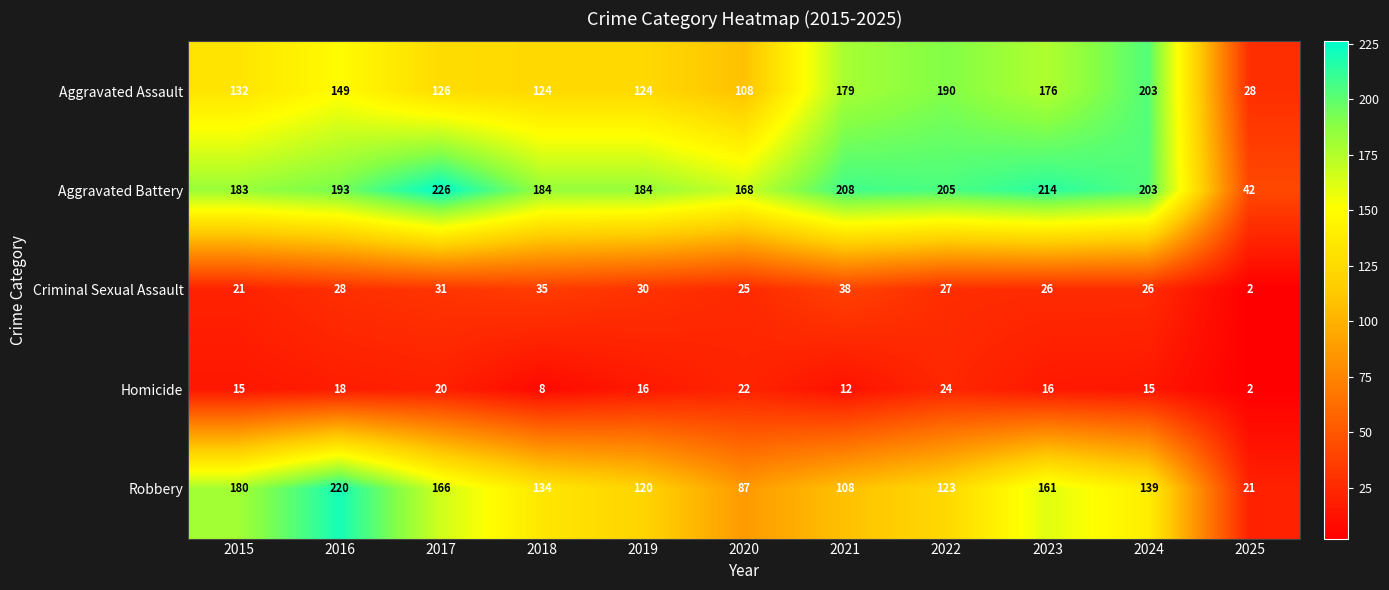

What is the total value across all series at 2021?

545